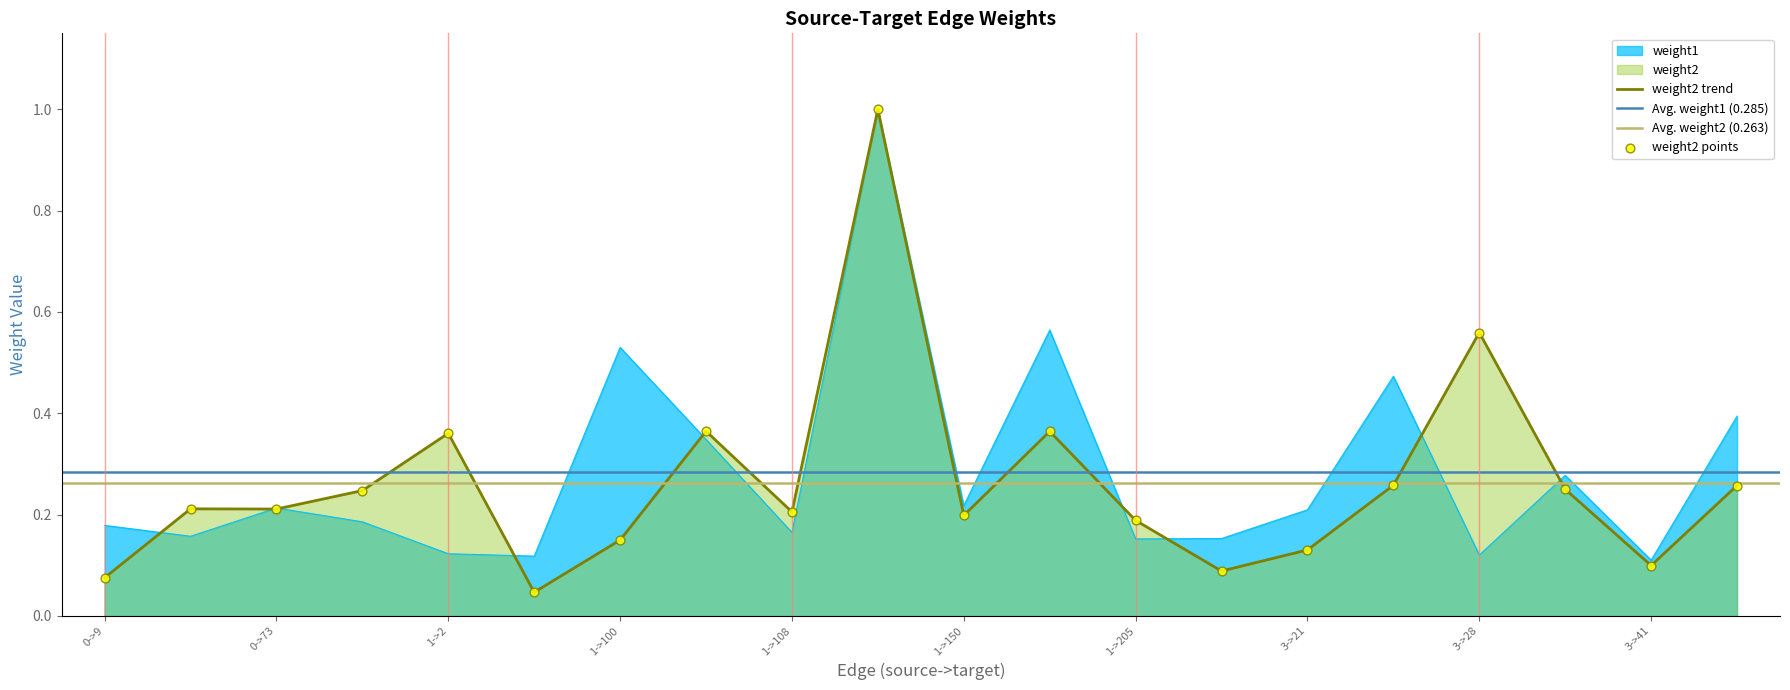

What is the total value across all series at 1->76?

0.2